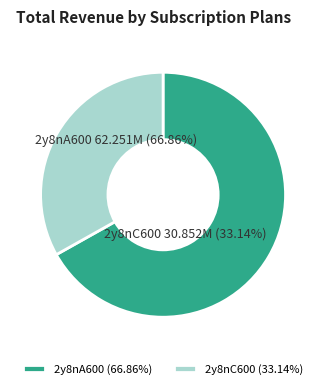

How many slices are in this pie chart?

2